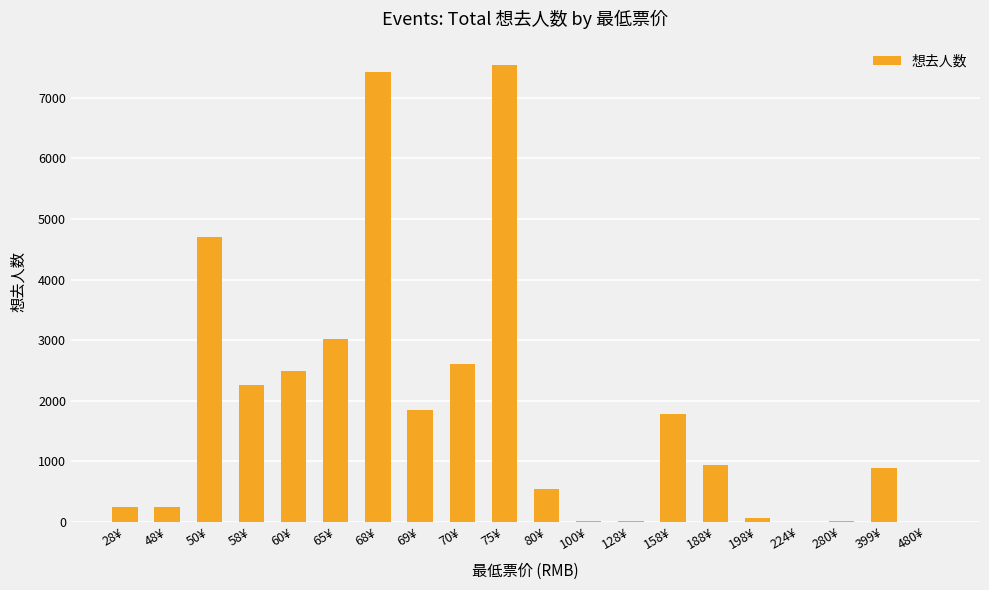

Where is the data nearest to the value 3774?

65¥